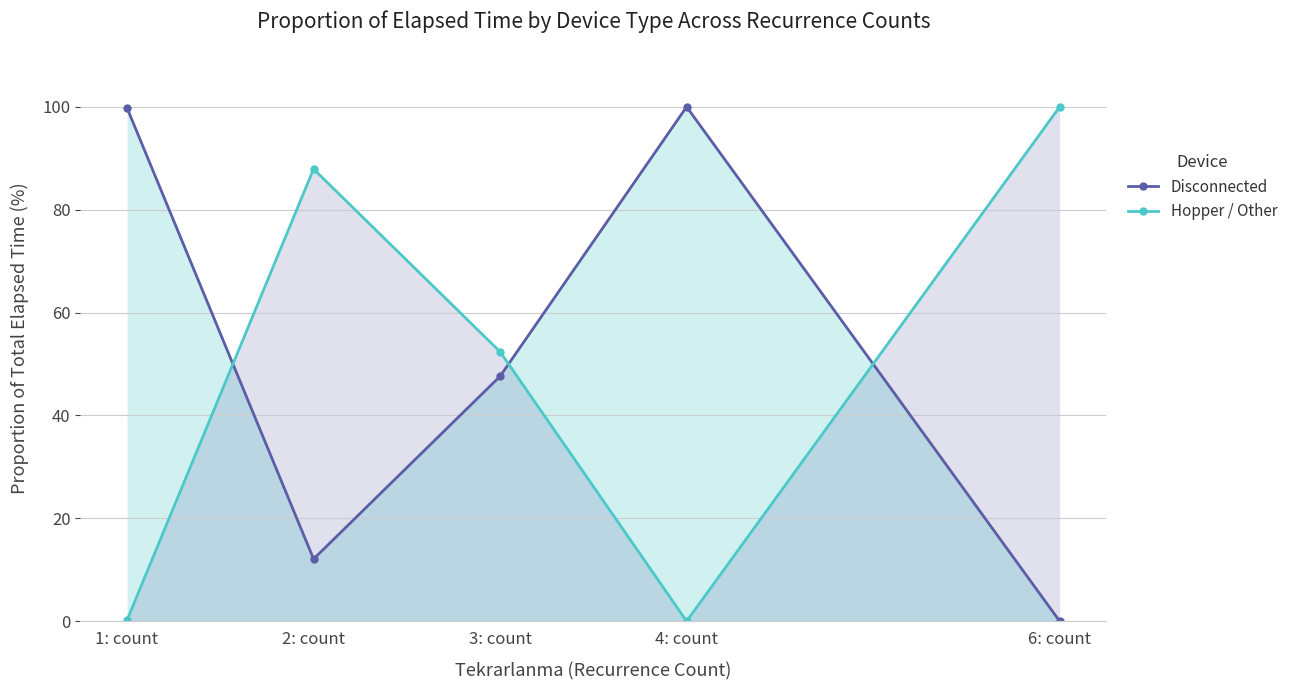

Between which two adjacent categories do Hopper / Other and Disconnected first intersect?

1: count and 2: count